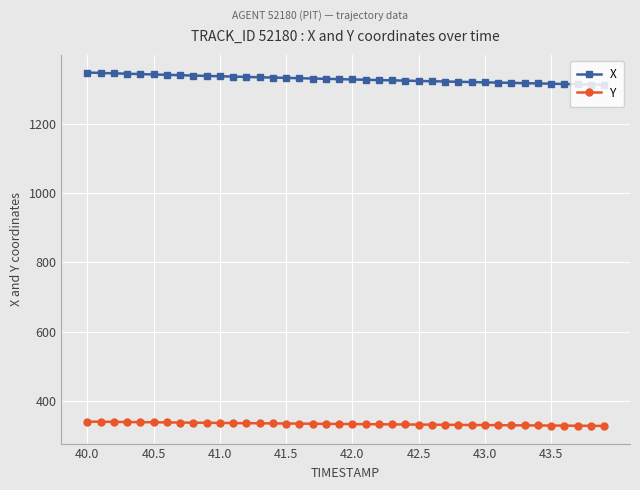

What is the difference between the maximum and minimum values in the Y series?

12.4